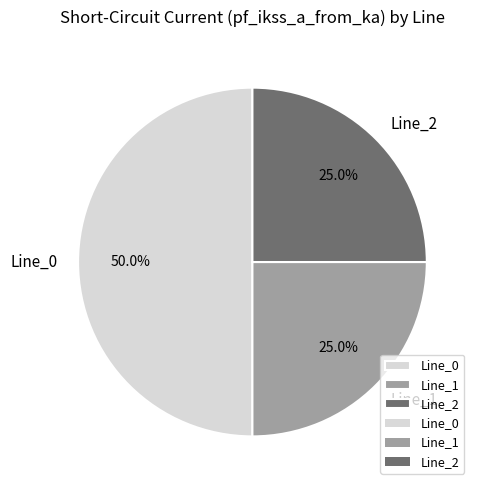

How many slices are in this pie chart?

3